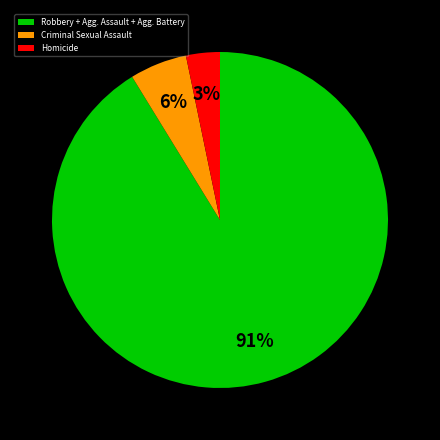

What is the majority slice?

Robbery + Agg. Assault + Agg. Battery